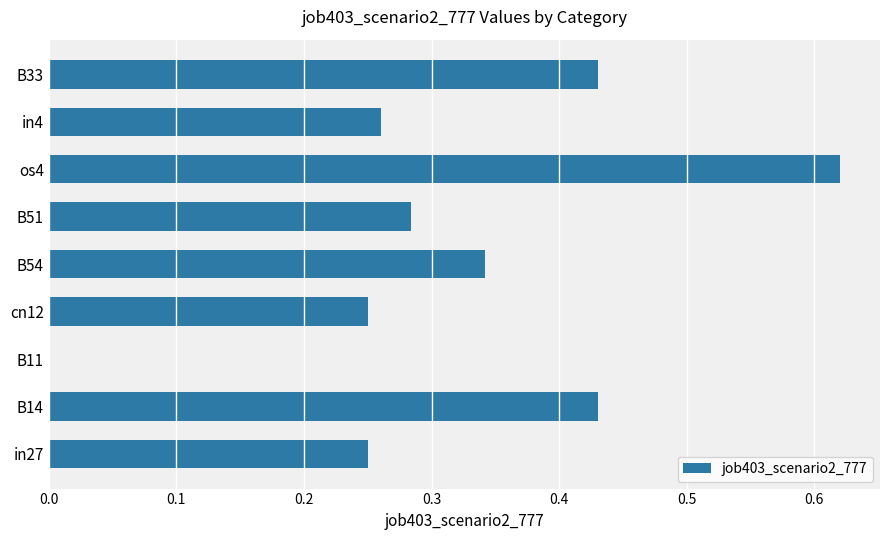

At which category does the chart reach its peak across all series?

os4